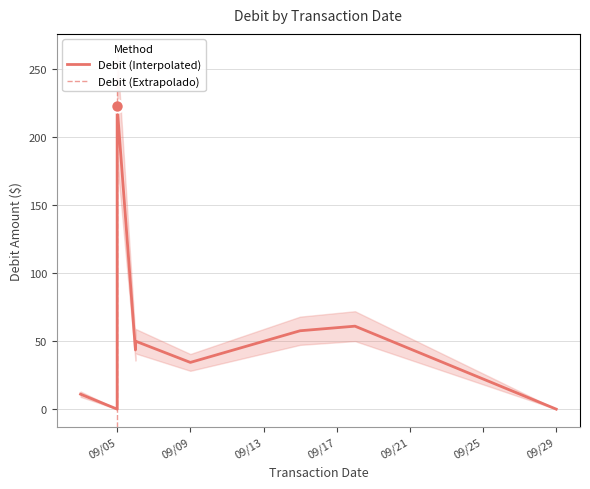

What is the change in value from 9/5/2025 to 9/3/2025?

+11.0